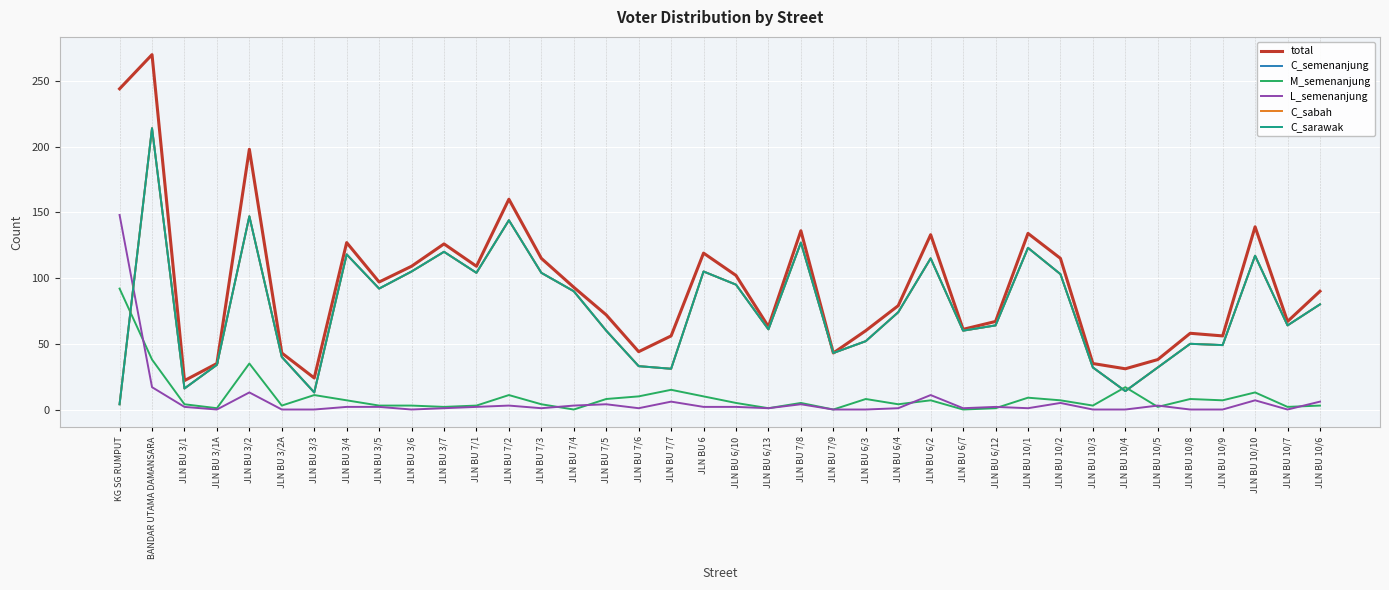

Does the chart have visible grid lines?

Yes